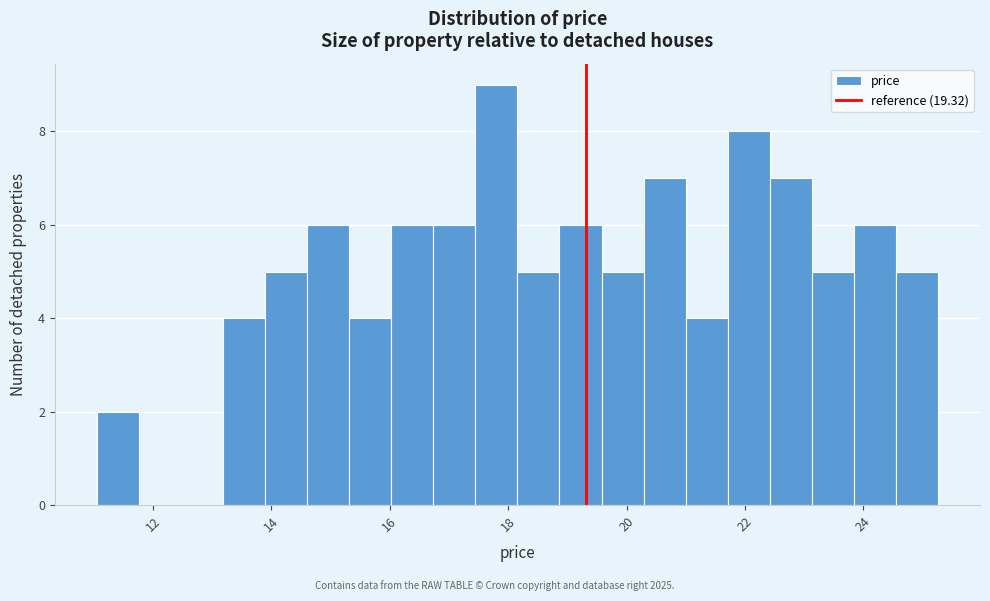

Around what value on the x-axis is the tallest bar? Give the approximate position of its centre, as read against the axis.

17.8